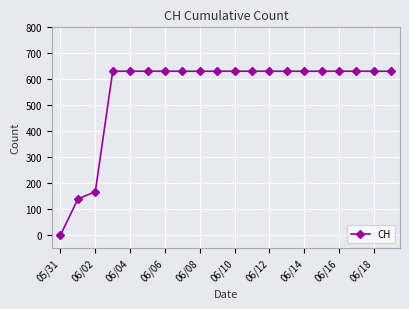

How many lines are shown in the chart?

1